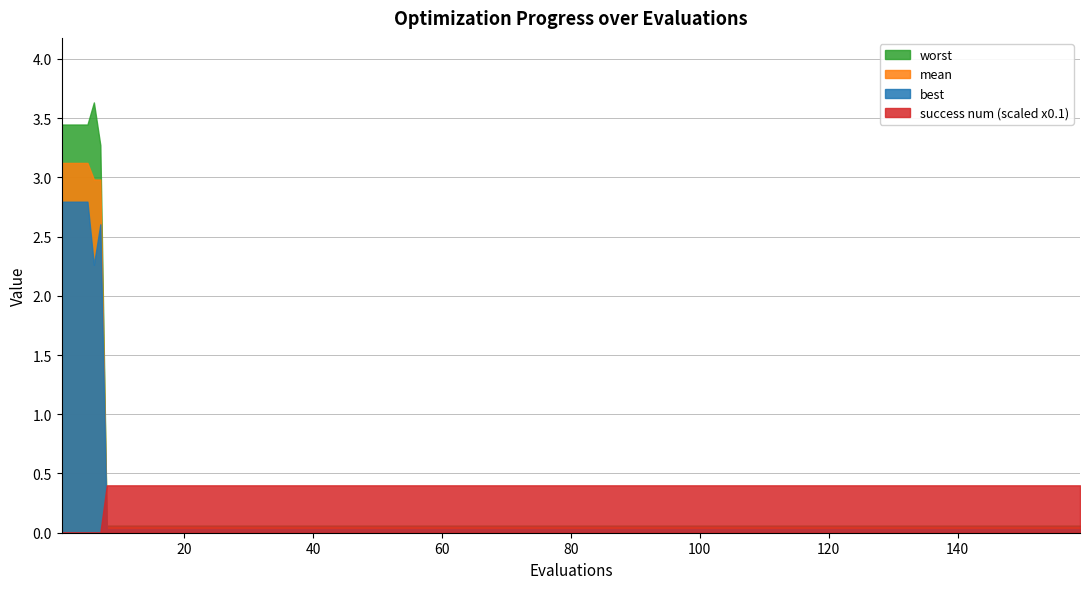

True or false: best and worst intersect in this chart.

False